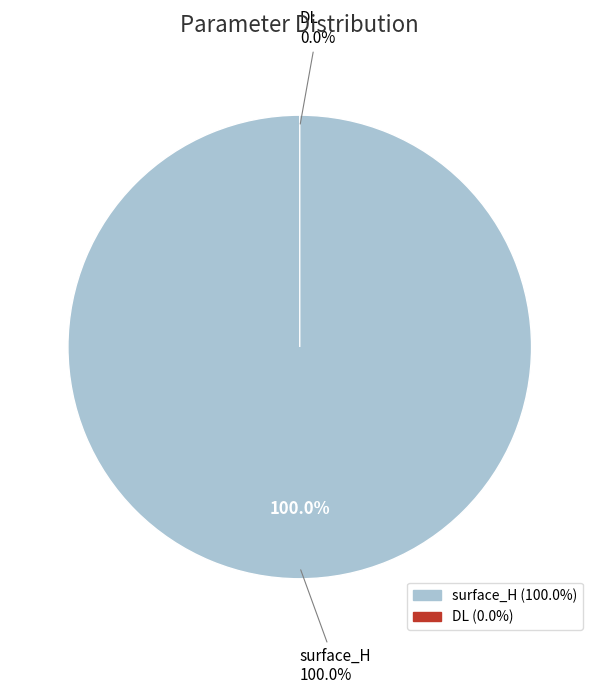

How much of the chart is everything except DL?

100.0%